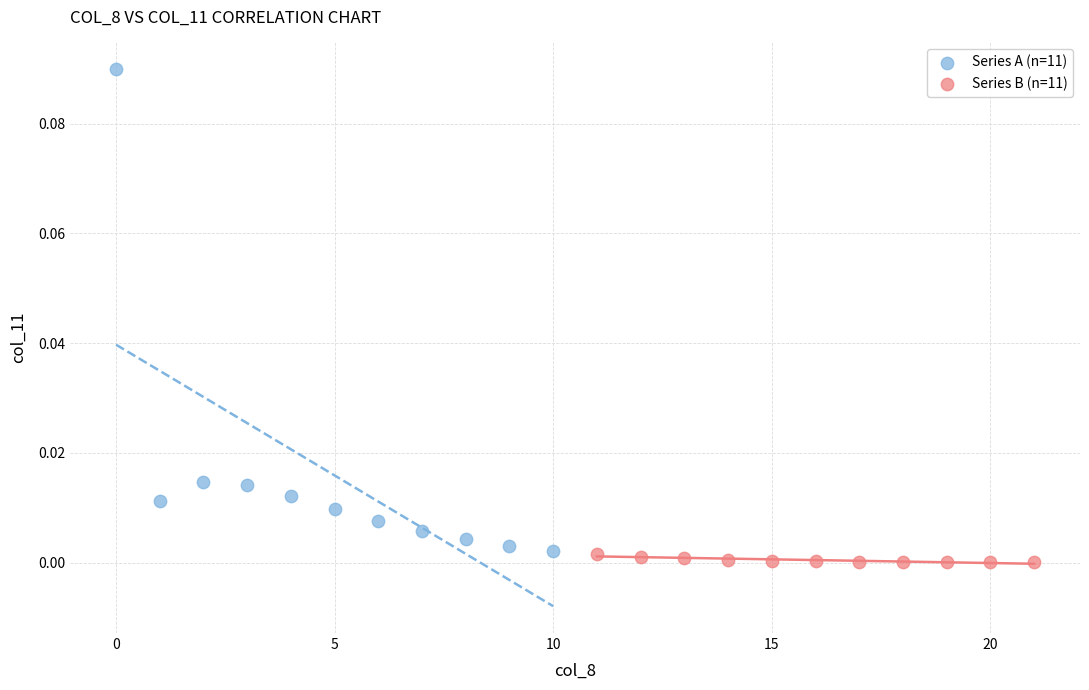

Which series contains the highest Y value?

Series A (n=11)